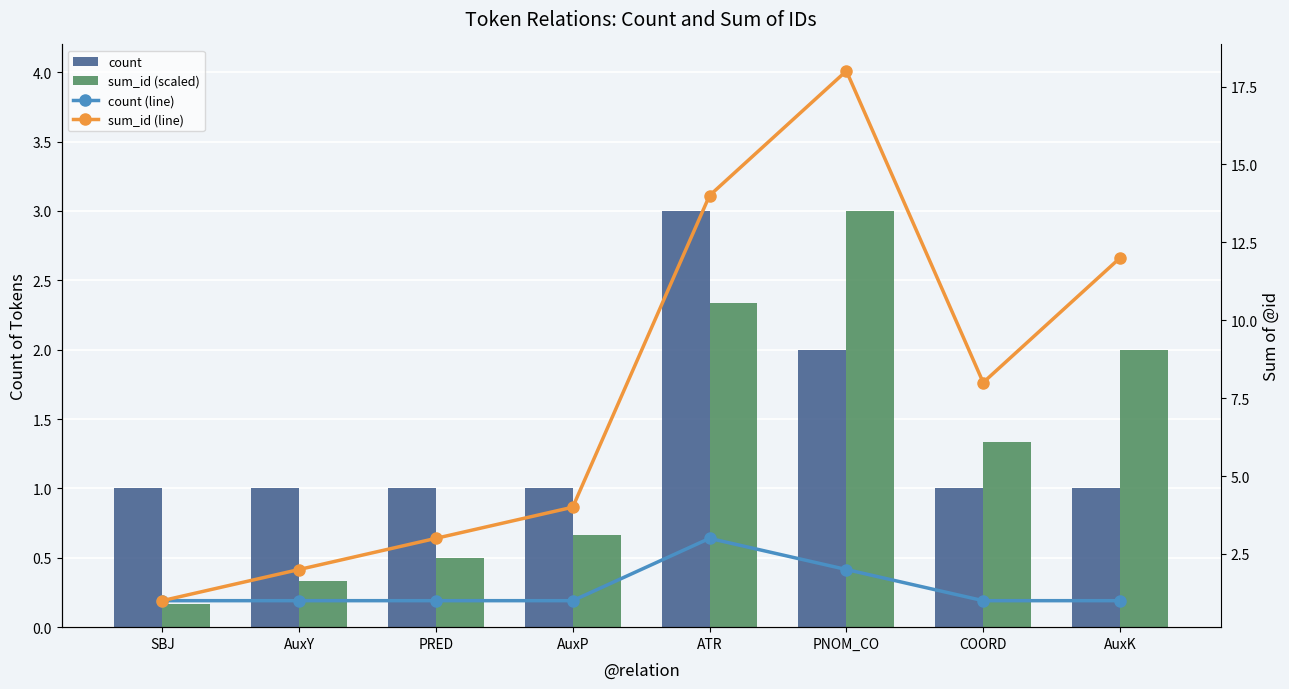

Reading right to left, transcribe all the data shown in this chart.

count: AuxK=1.0	COORD=1.0	PNOM_CO=2.0	ATR=3.0	AuxP=1.0	PRED=1.0	AuxY=1.0	SBJ=1.0
sum_id (scaled): AuxK=2.0	COORD=1.3	PNOM_CO=3.0	ATR=2.3	AuxP=0.7	PRED=0.5	AuxY=0.3	SBJ=0.2
count (line): AuxK=1.0	COORD=1.0	PNOM_CO=2.0	ATR=3.0	AuxP=1.0	PRED=1.0	AuxY=1.0	SBJ=1.0
sum_id (line): AuxK=12.0	COORD=8.0	PNOM_CO=18.0	ATR=14.0	AuxP=4.0	PRED=3.0	AuxY=2.0	SBJ=1.0